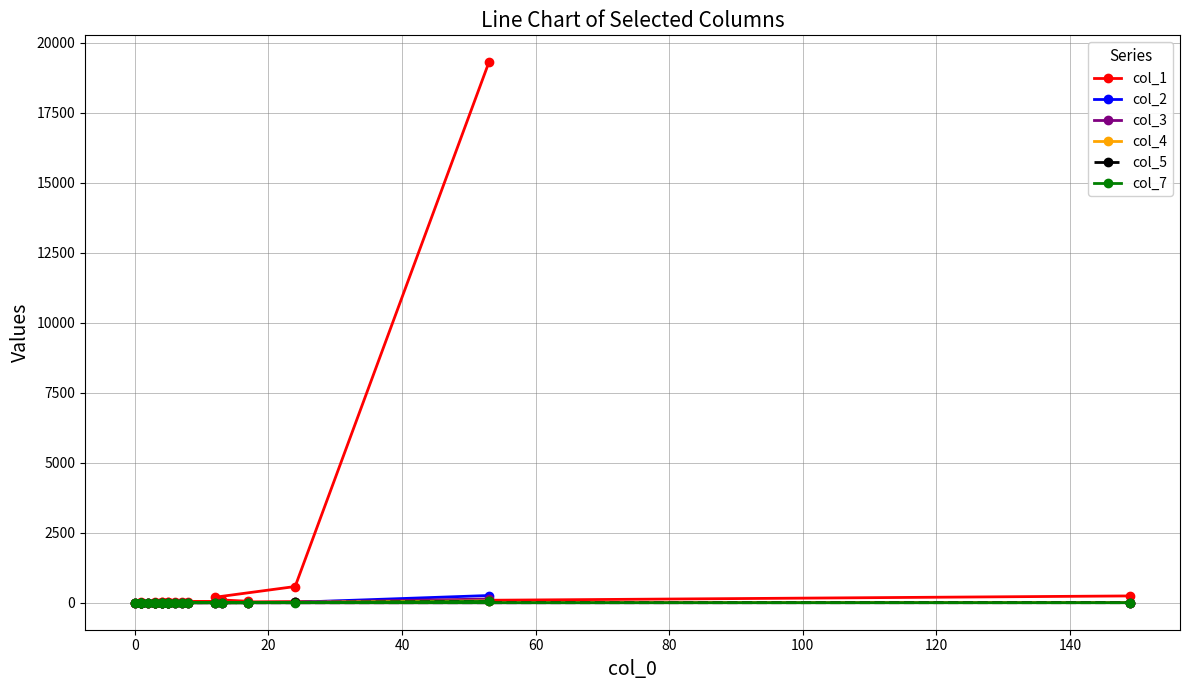

How many positive values does the col_3 series have?

9